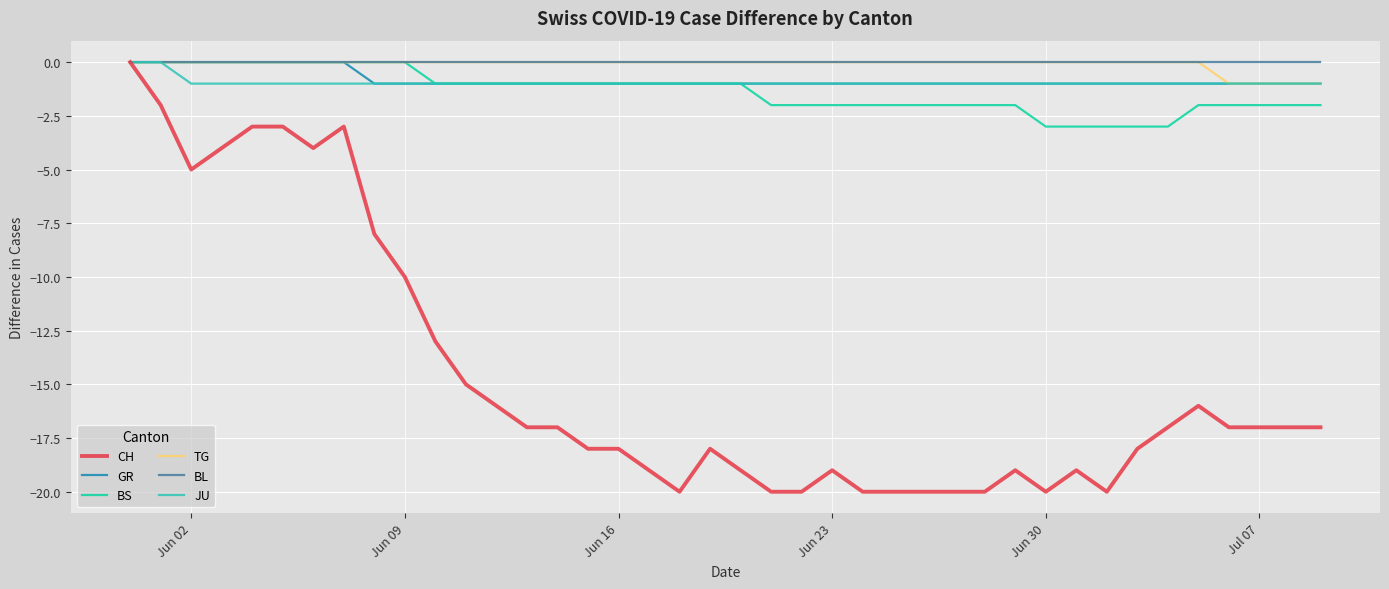

What are all the series names shown in the legend?

CH, GR, BS, TG, BL, JU